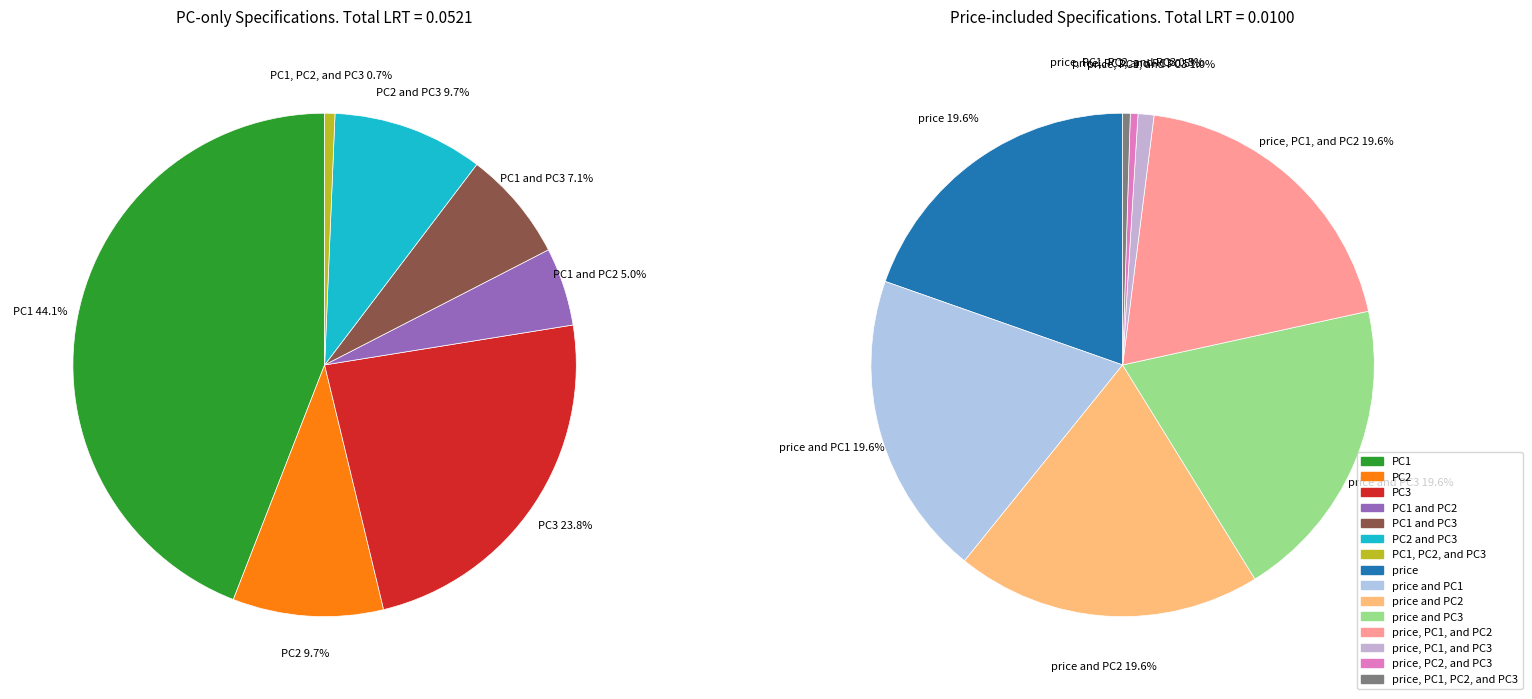

How much of the chart is everything except price, PC2, and PC3?

99.9%